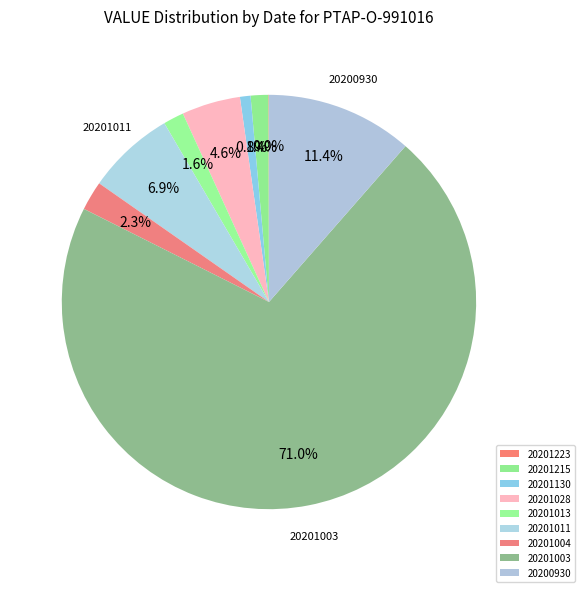

What is the change in value from 20201215 to 20201130?

-1197000